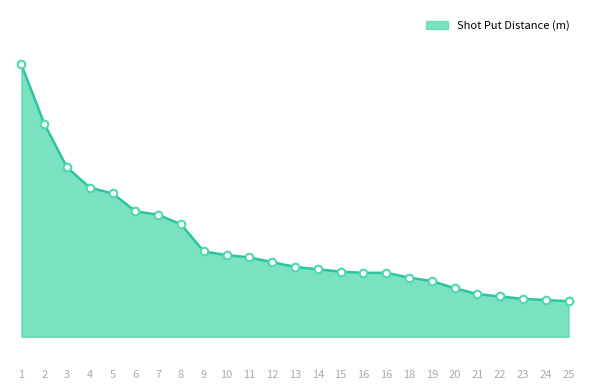

What is the change in value from 16 to 20?

-0.1